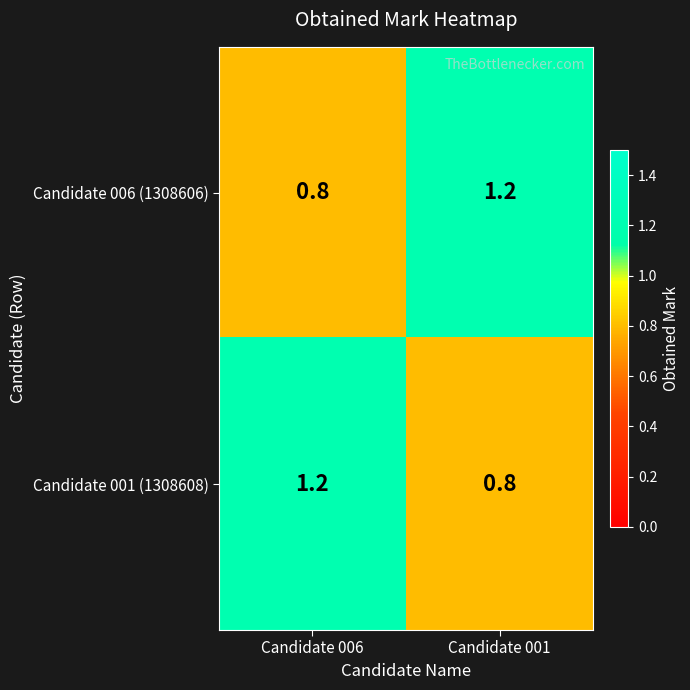

At how many categories does at least one series exceed 0?

2